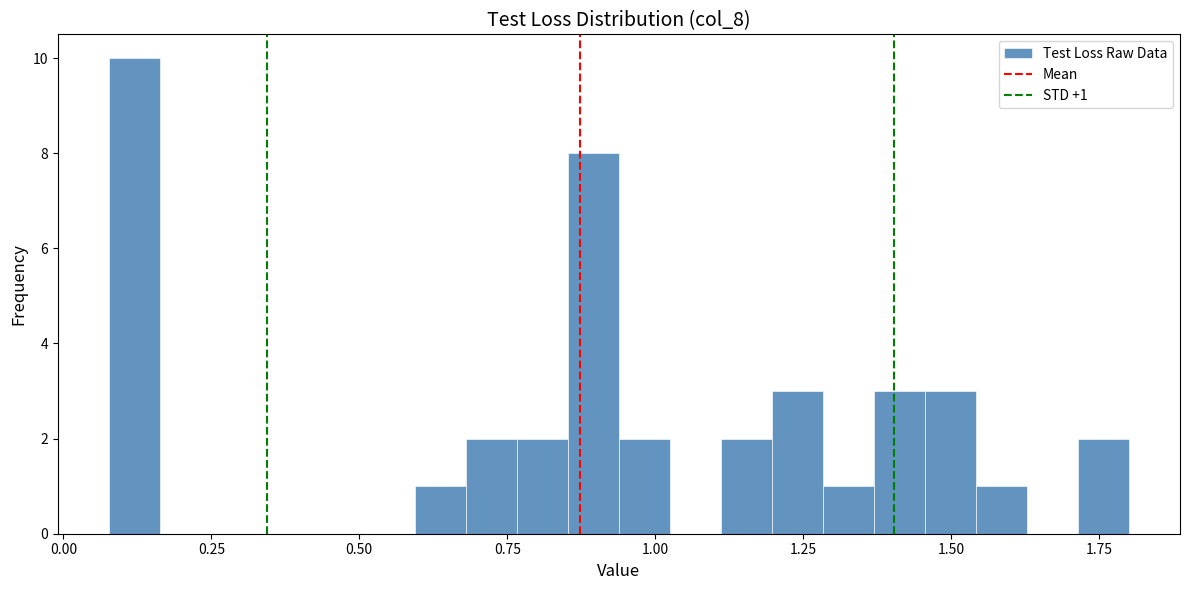

Read against the x-axis, roughly where is the centre of the tallest bar?

0.10